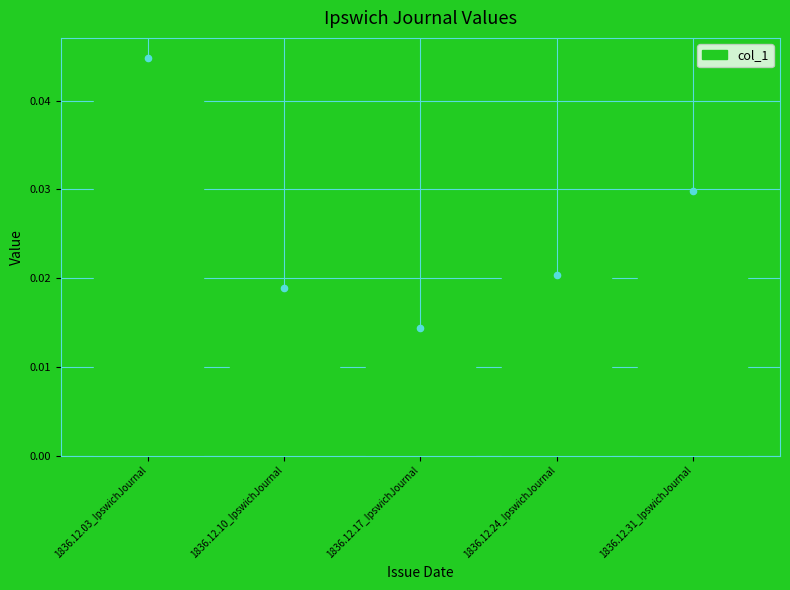

Between 1836.12.10_IpswichJournal and 1836.12.17_IpswichJournal, which is larger?

1836.12.10_IpswichJournal